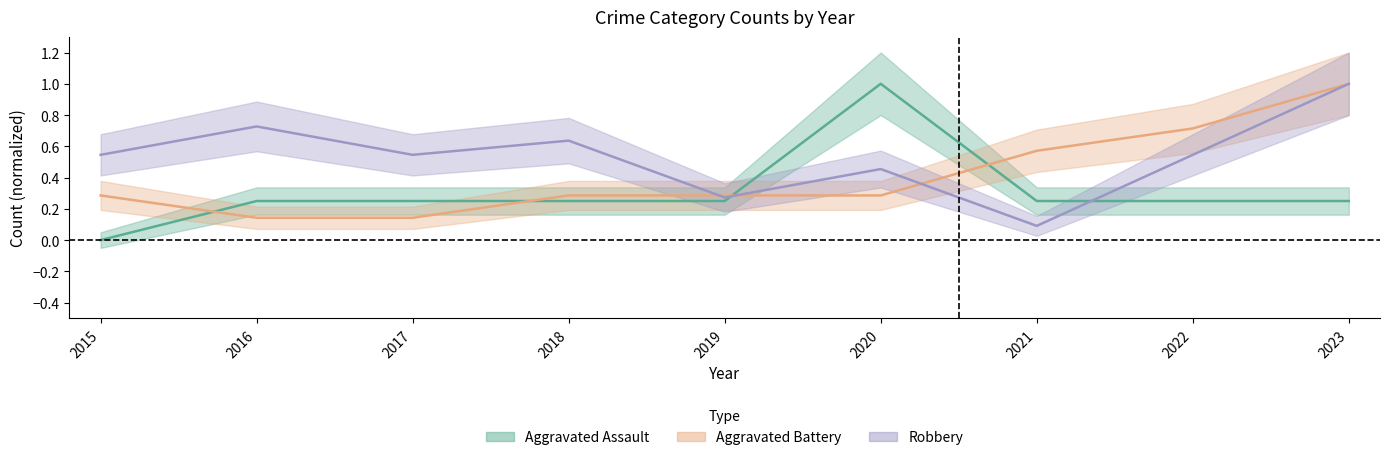

Which series has the largest range (max minus min)?

Aggravated Assault